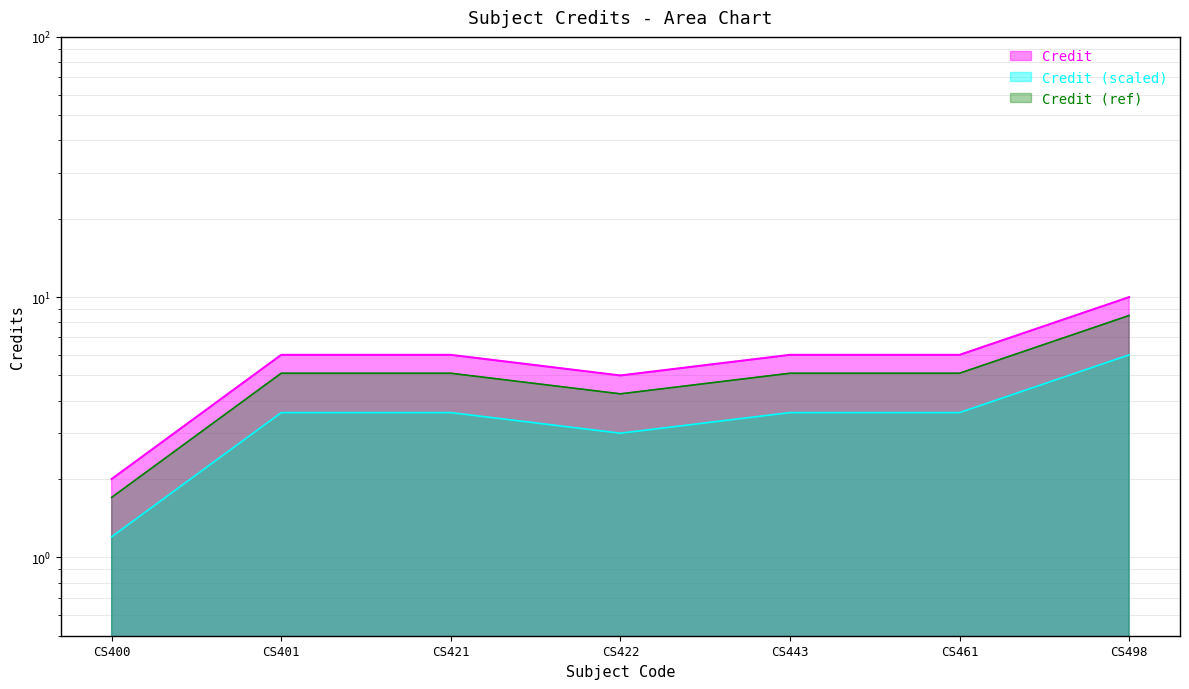

The chart shows a value of 1.9 at CS422. True or false?

False